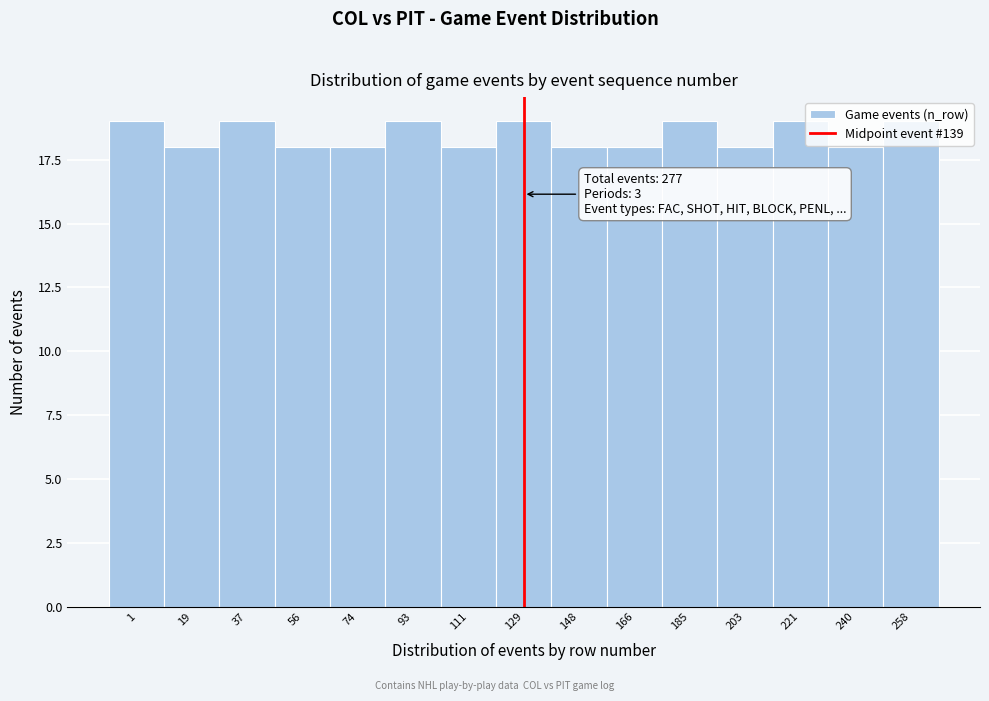

What is the ratio of the value at 185 to the value at 1?

1.0